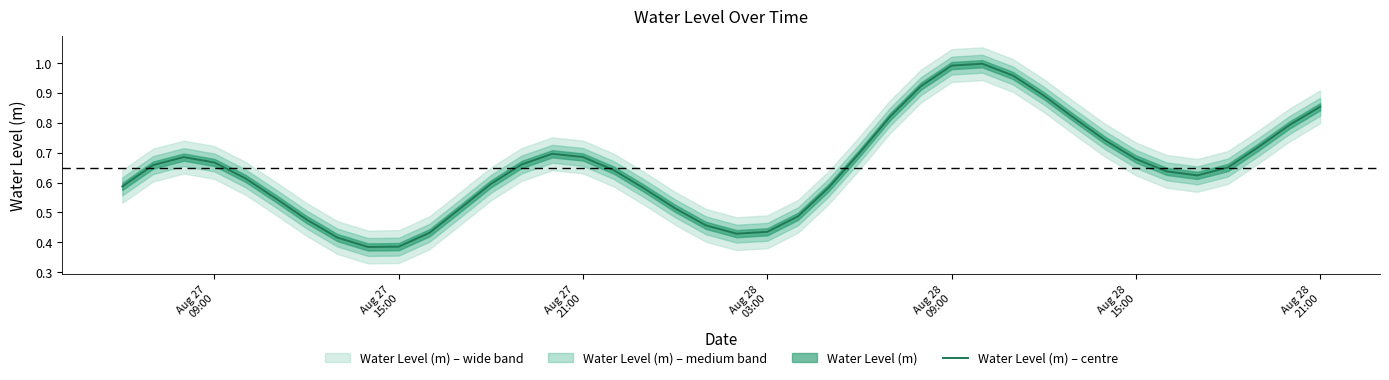

Is this an area chart (filled region under the line)?

No